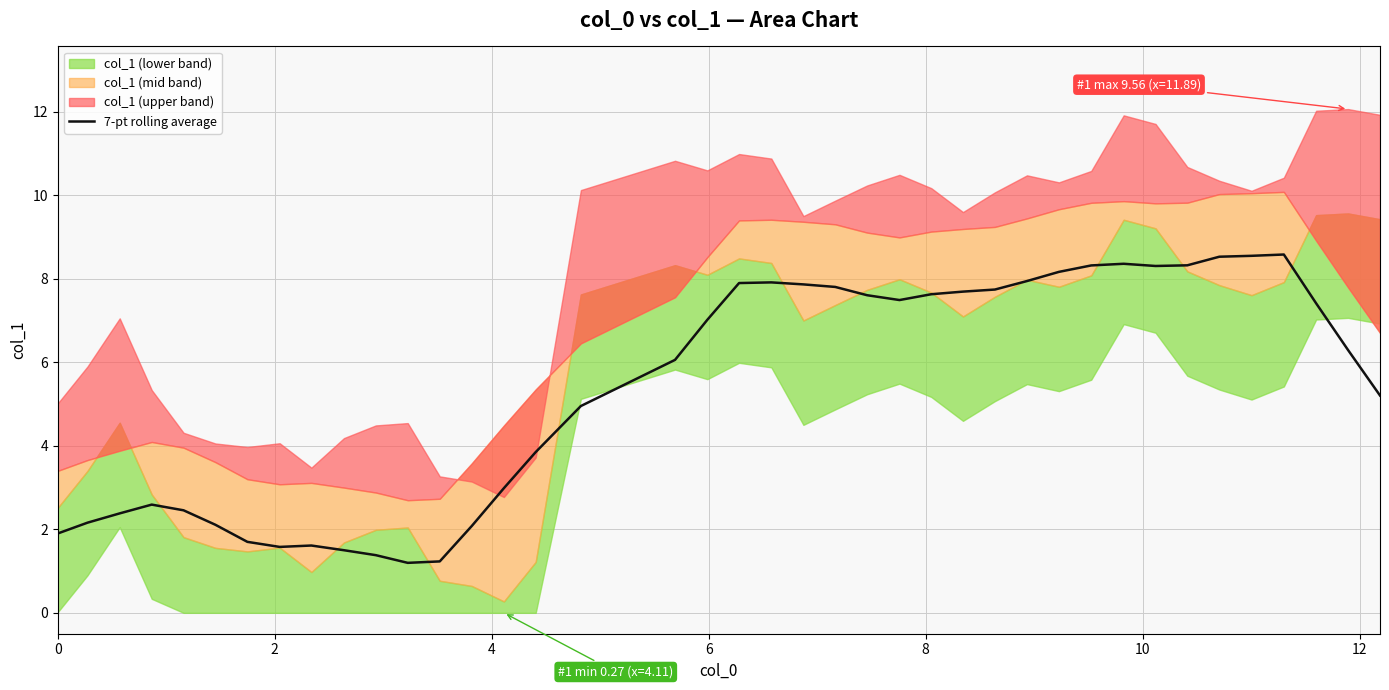

What is the highest value of the 7-pt rolling average series?

8.6